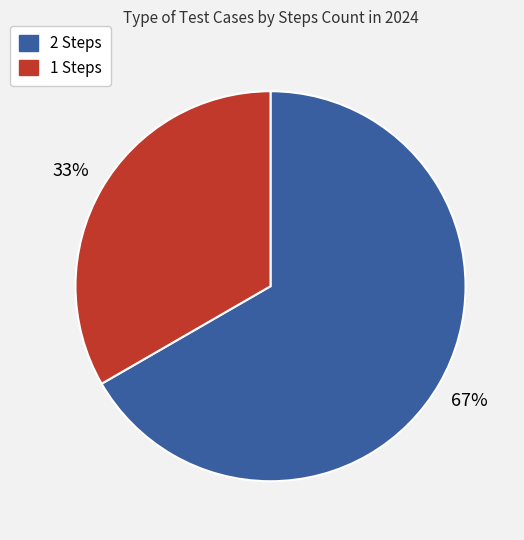

Do 1 Steps and 2 Steps together represent more than half of the pie?

Yes